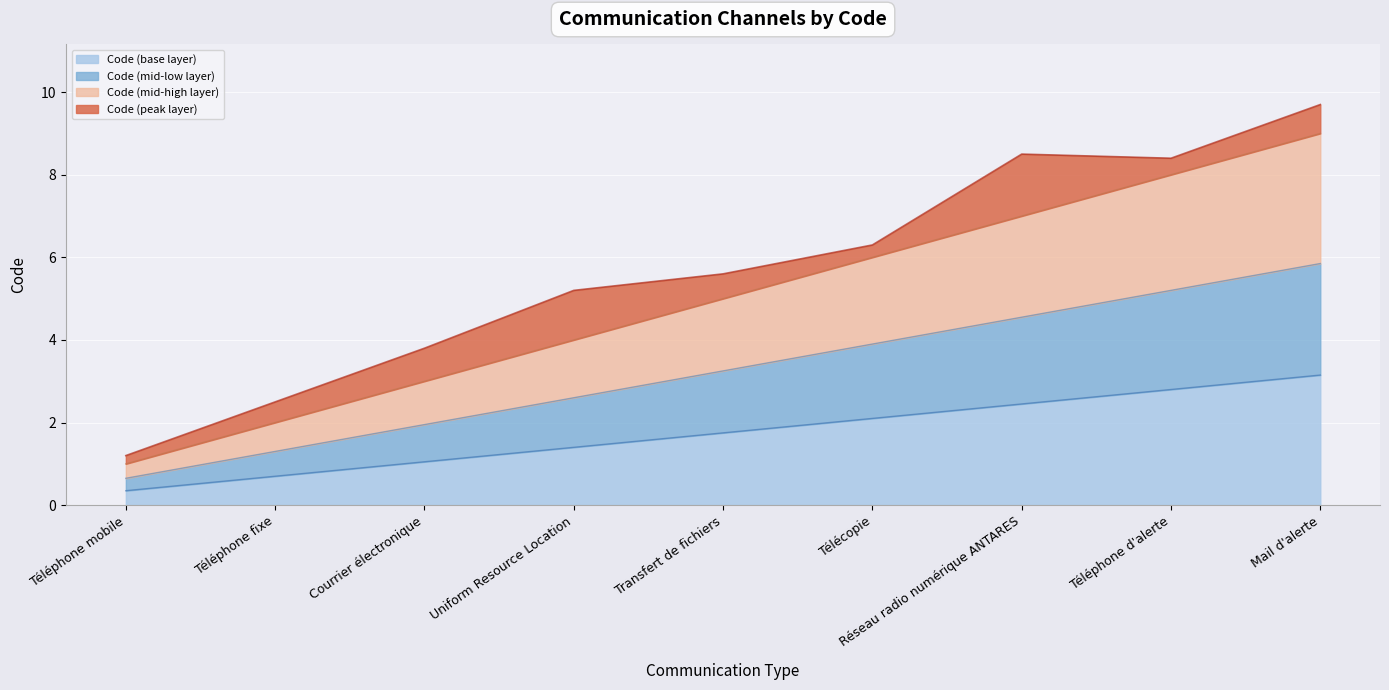

Does the chart display data point markers on the line(s)?

No